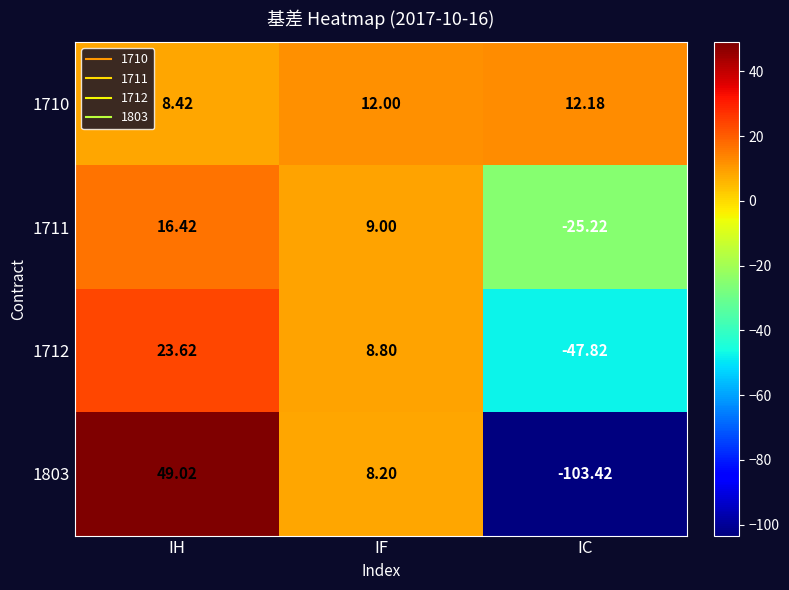

At which category is the sum across all series the highest?

IH